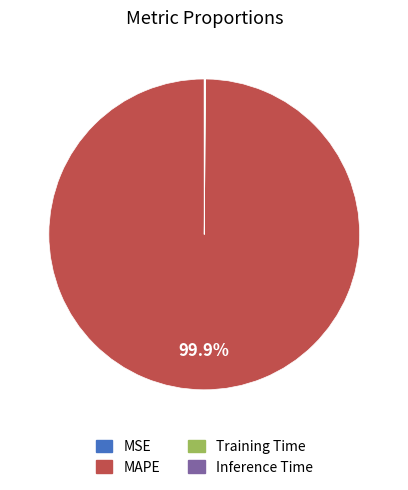

Which slice is the largest?

MAPE